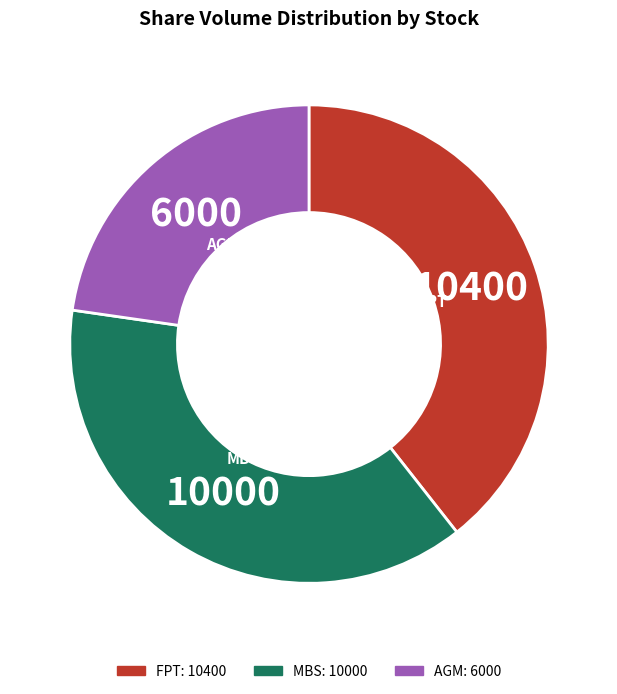

What is the smallest slice in the pie chart?

AGM